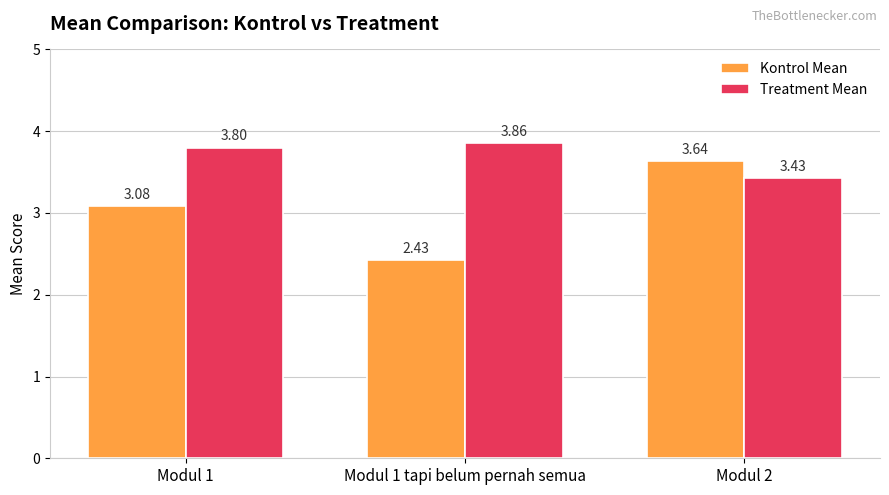

At which category is the sum across all series the highest?

Modul 2